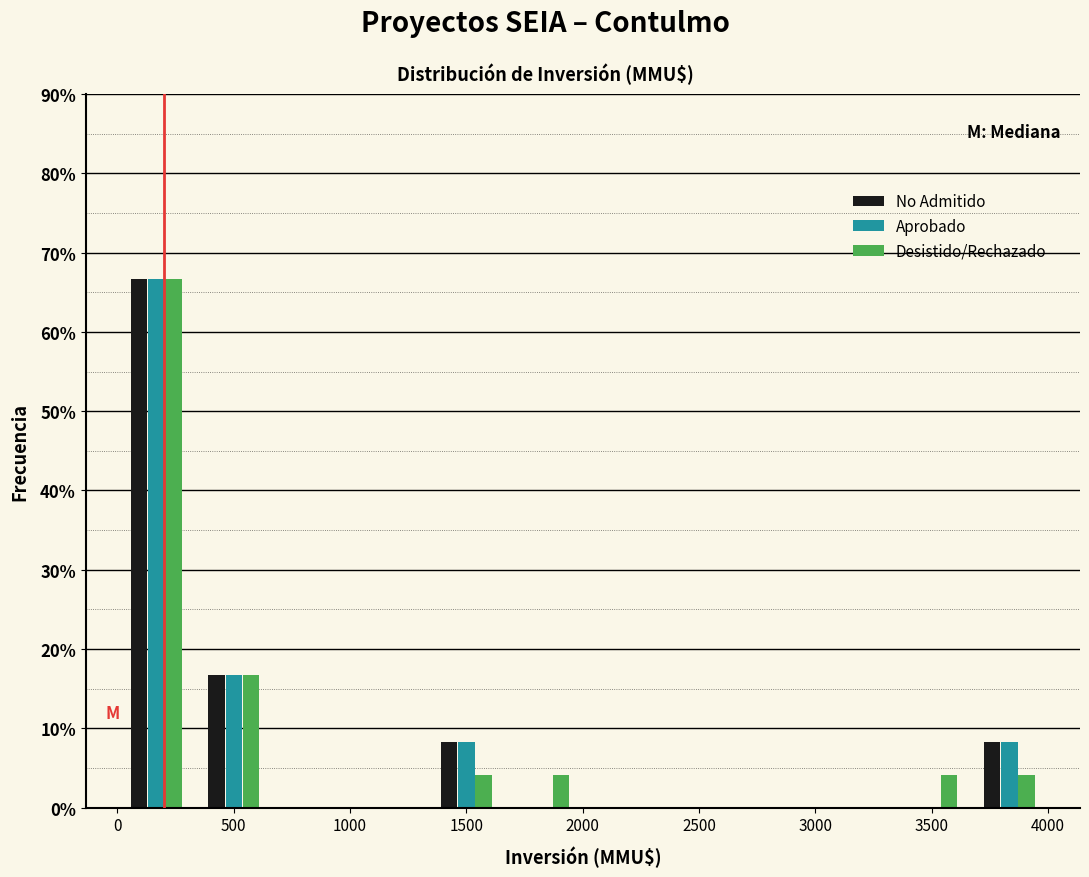

Reading left to right, transcribe this chart: for each range on the x-axis, give the height of each series' bar. Neither the bar edges nor the heights are printed on the chart, so give them approximately, as read against the axes.

0 to 350: No Admitido=67	Aprobado=67	Desistido/Rechazado=67
350 to 650: No Admitido=17	Aprobado=17	Desistido/Rechazado=17
650 to 1000: No Admitido=0	Aprobado=0	Desistido/Rechazado=0
1000 to 1350: No Admitido=0	Aprobado=0	Desistido/Rechazado=0
1350 to 1650: No Admitido=8	Aprobado=8	Desistido/Rechazado=4
1650 to 2000: No Admitido=0	Aprobado=0	Desistido/Rechazado=4
2000 to 2350: No Admitido=0	Aprobado=0	Desistido/Rechazado=0
2350 to 2650: No Admitido=0	Aprobado=0	Desistido/Rechazado=0
2650 to 3000: No Admitido=0	Aprobado=0	Desistido/Rechazado=0
3000 to 3350: No Admitido=0	Aprobado=0	Desistido/Rechazado=0
3350 to 3650: No Admitido=0	Aprobado=0	Desistido/Rechazado=4
3650 to 4000: No Admitido=8	Aprobado=8	Desistido/Rechazado=4